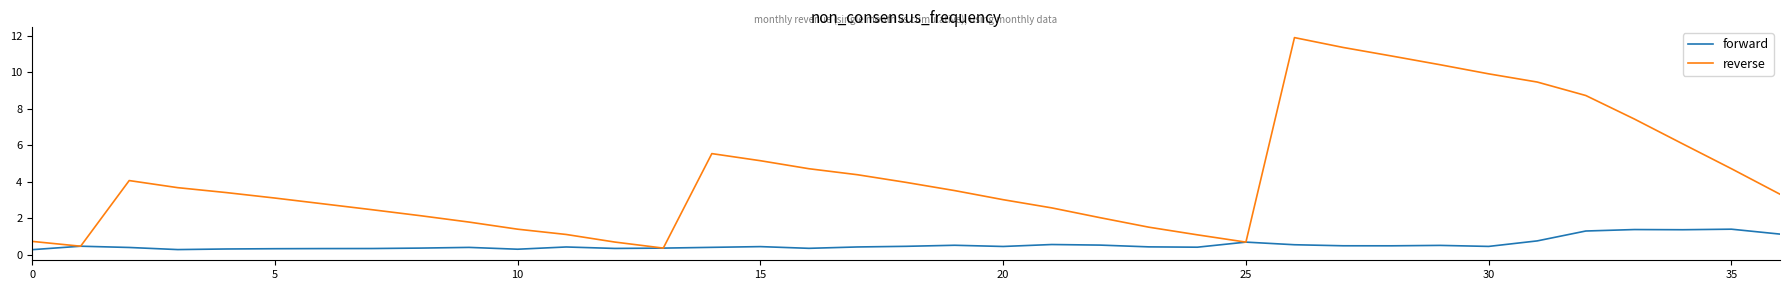

Which series has the largest range (max minus min)?

reverse